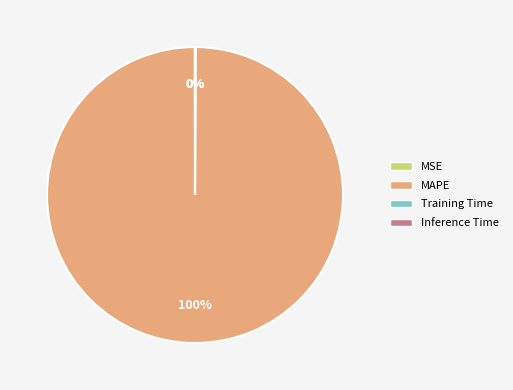

What is the majority slice?

MAPE